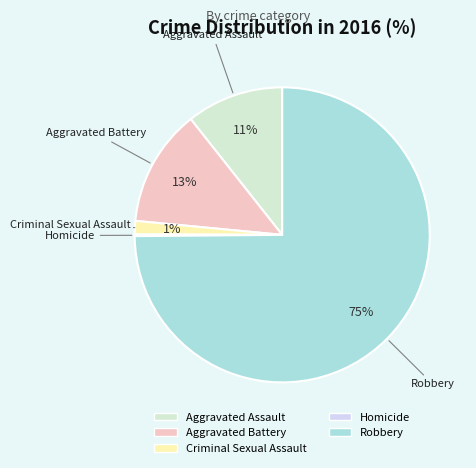

Do Robbery and Aggravated Assault together represent more than half of the pie?

Yes